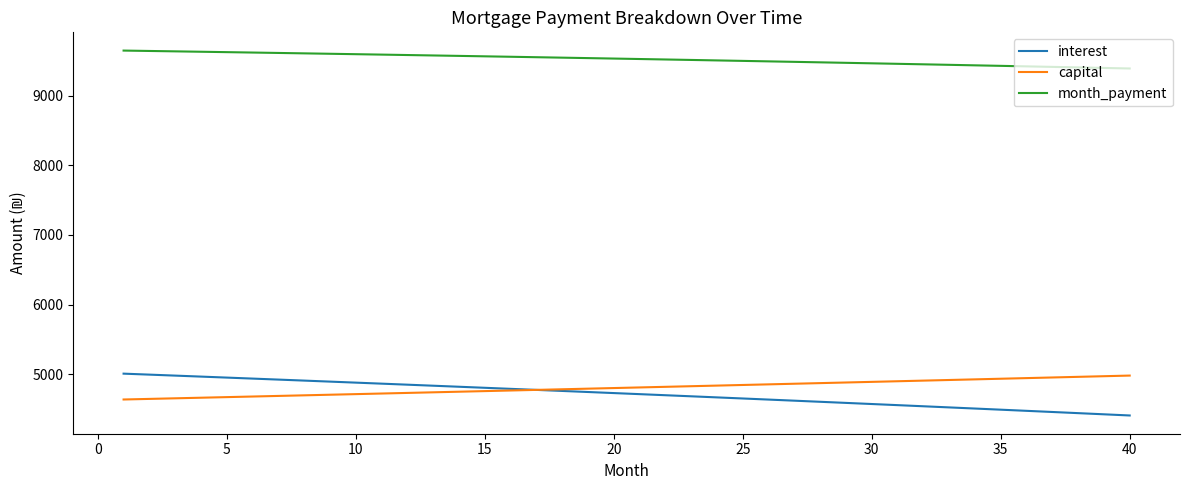

What is the difference between the maximum and minimum values in the capital series?

343.4